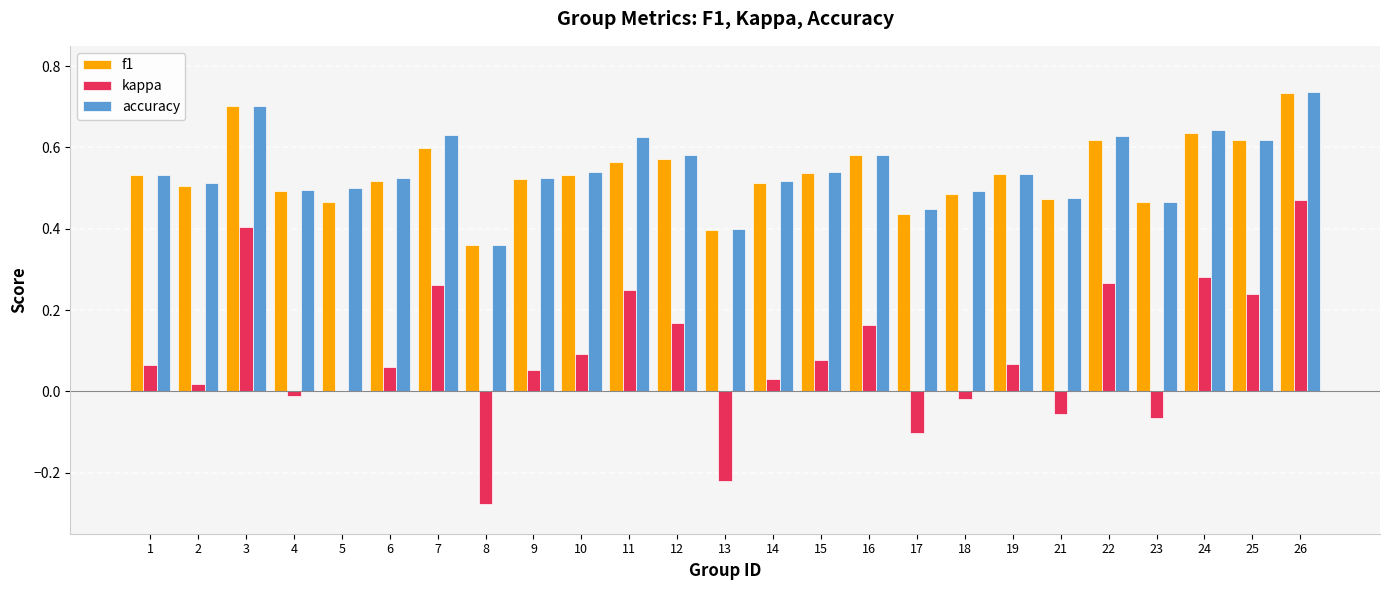

At which label does f1 reach its peak?

26